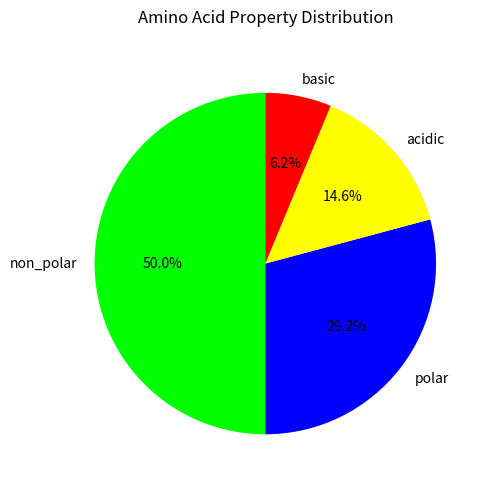

The non_polar slice represents 36% of the pie. True or false?

False